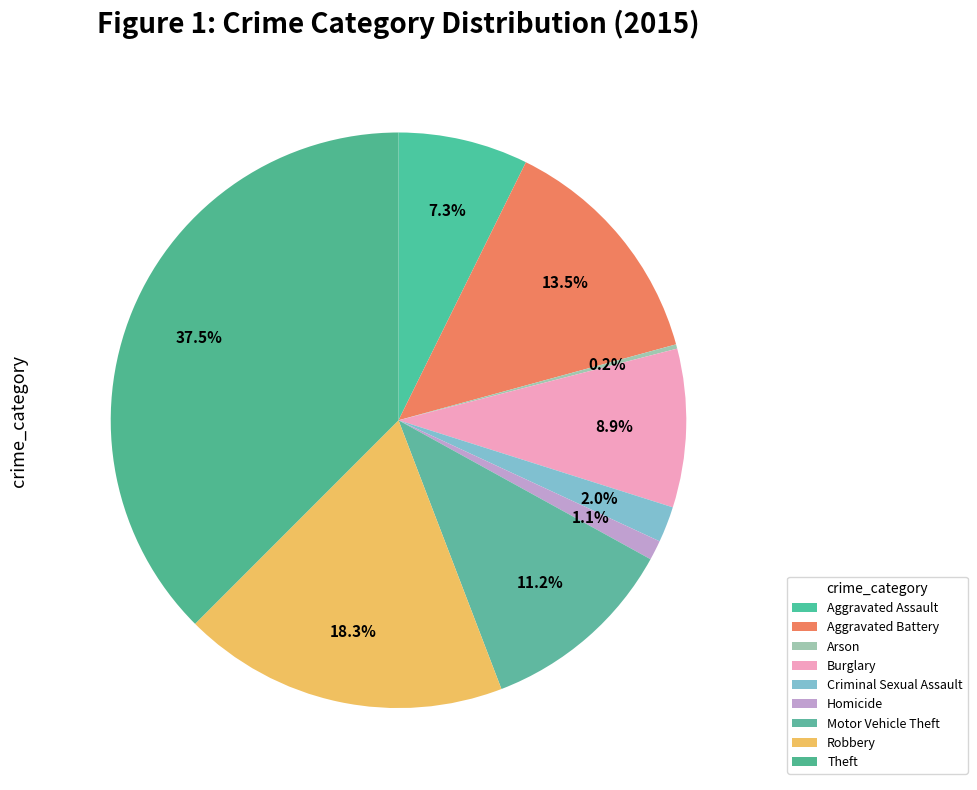

The Aggravated Assault slice represents 7% of the pie. True or false?

True